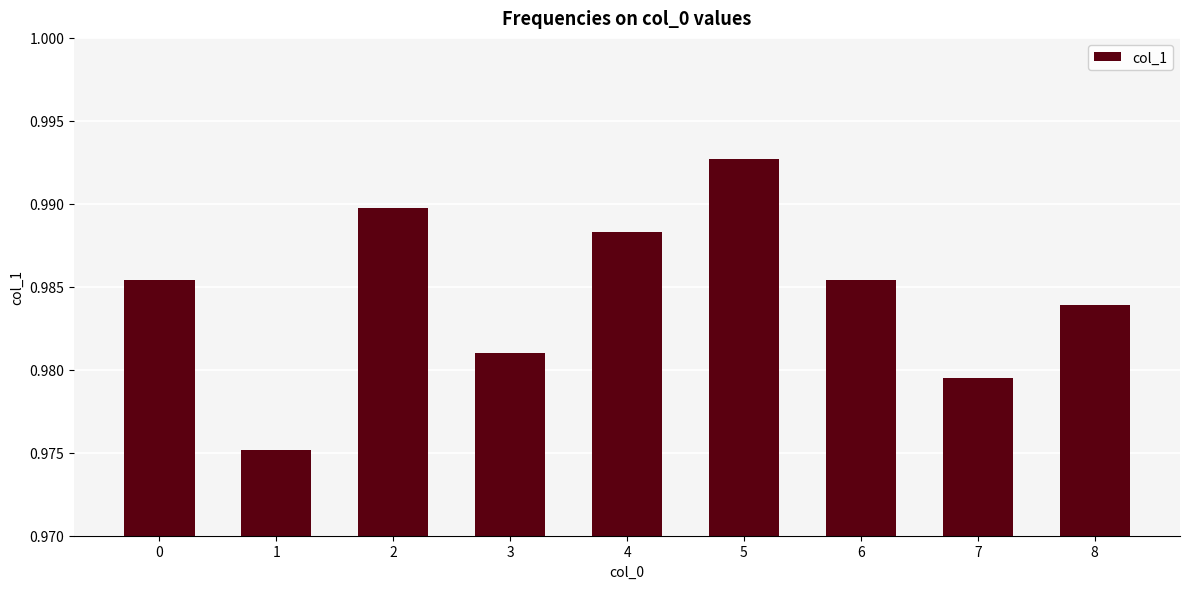

Between 2 and 6, which is larger?

2